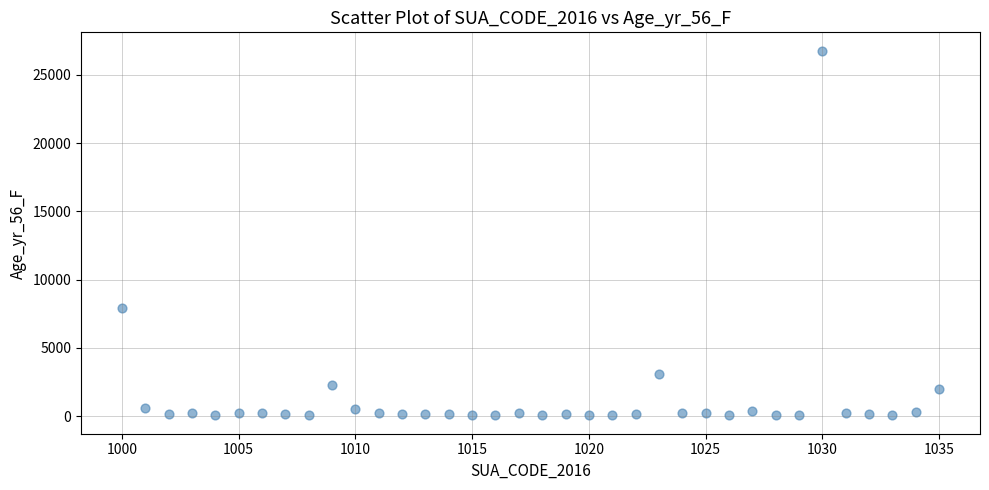

What Y value in the scatter plot is closest to 13413?

7938